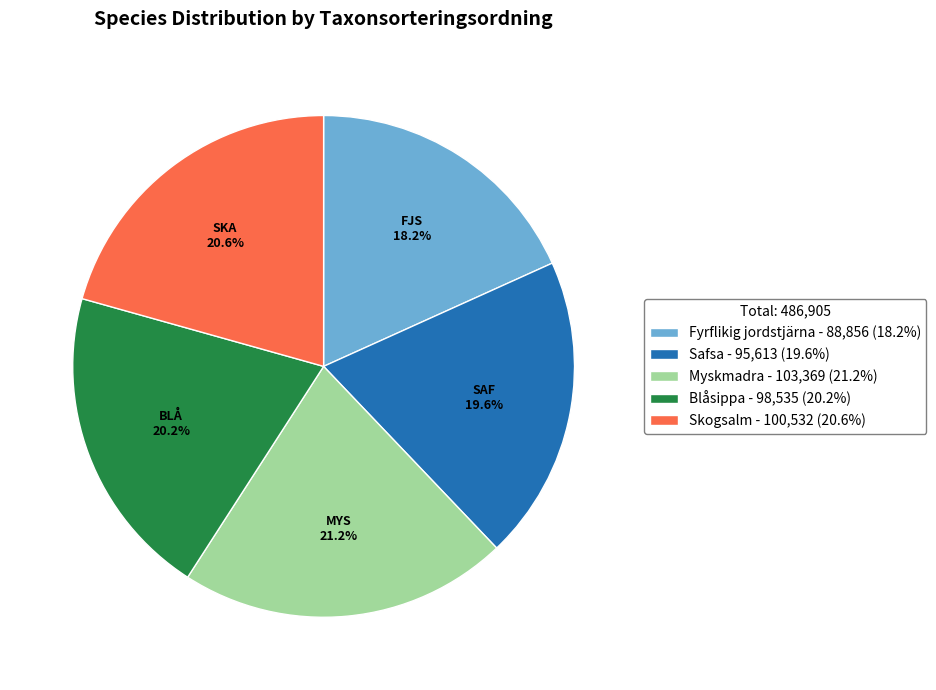

To the nearest percent, what percentage of the pie is Fyrflikig jordstjärna?

18%